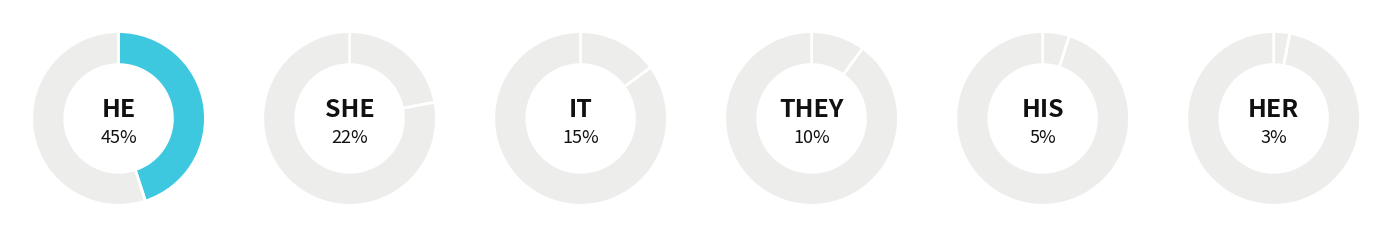

Combined, what portion of the pie is he and they?

55.0%